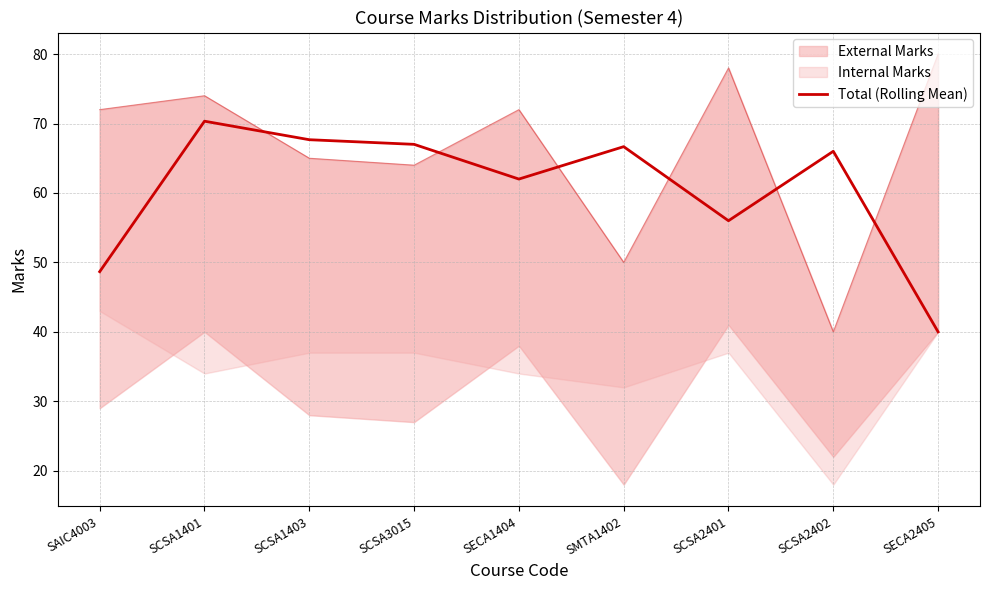

What is the difference between the values at SCSA2401 and SECA2405?

16.0